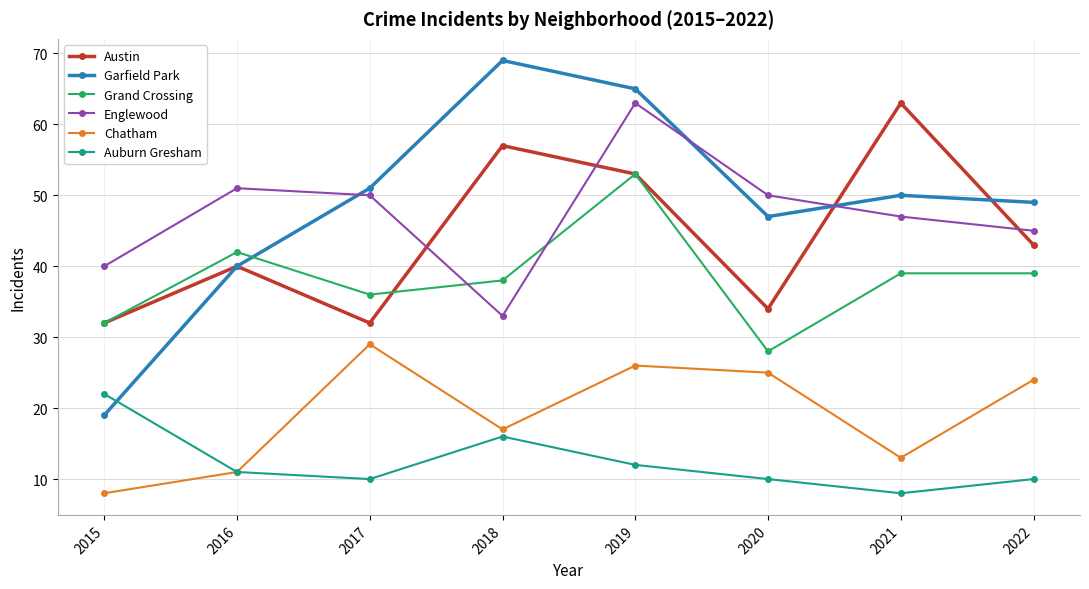

How many lines are shown in the chart?

6